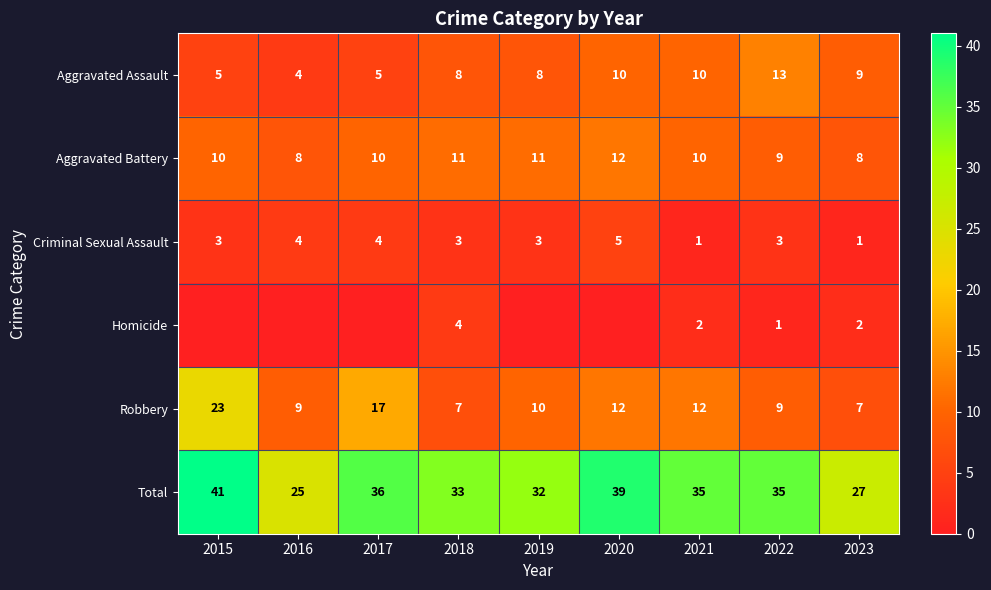

What value does the Aggravated Assault series have at 2021?

10